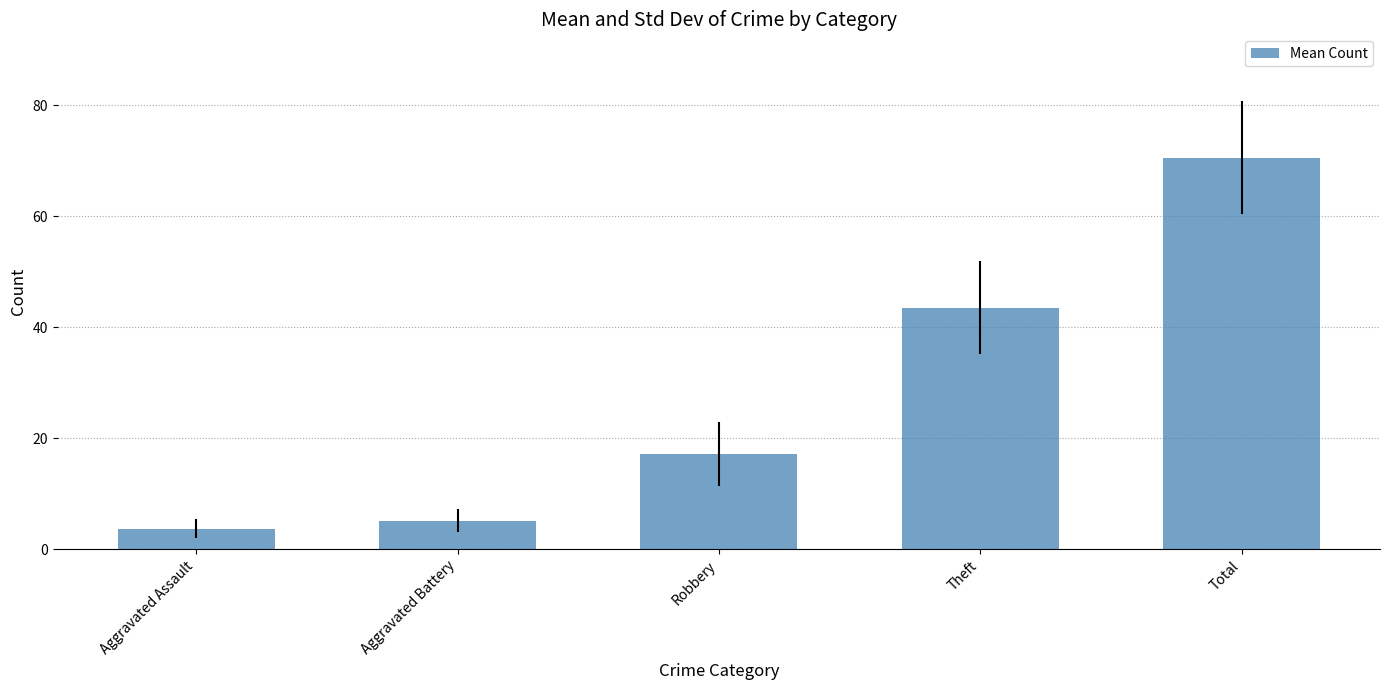

Reading left to right, transcribe all the data shown in this chart.

3.7	5.2	17.2	43.5	70.5